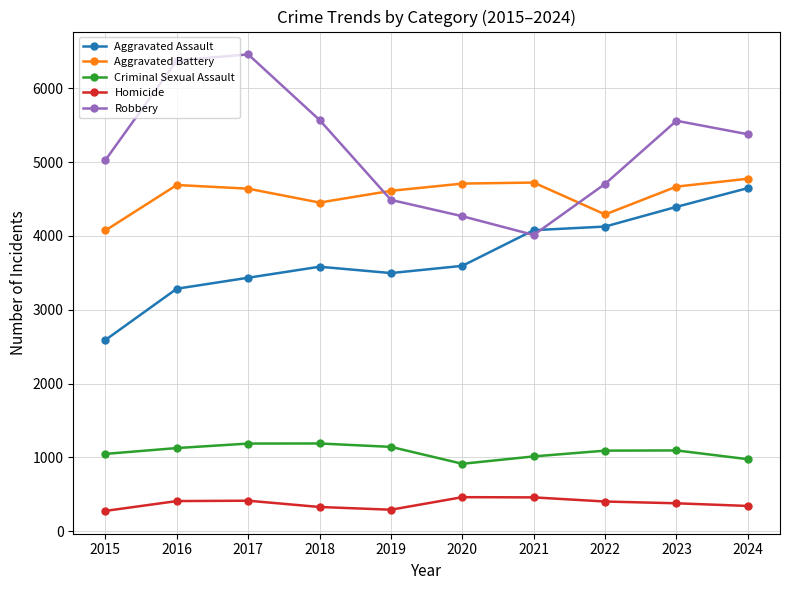

Rank the series by their maximum value, from lowest to highest.

Homicide, Criminal Sexual Assault, Aggravated Assault, Aggravated Battery, Robbery